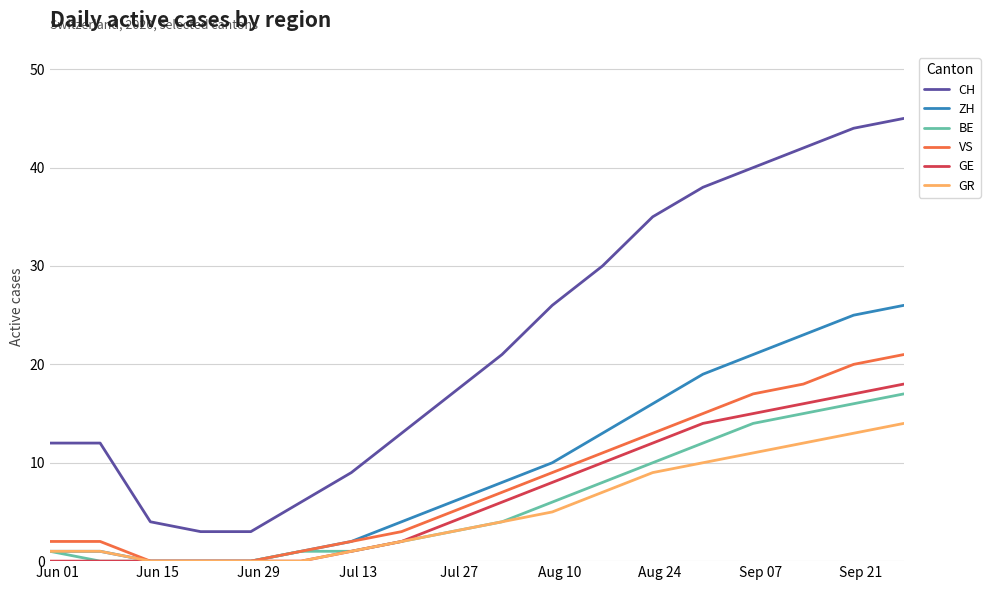

How many lines are shown in the chart?

6